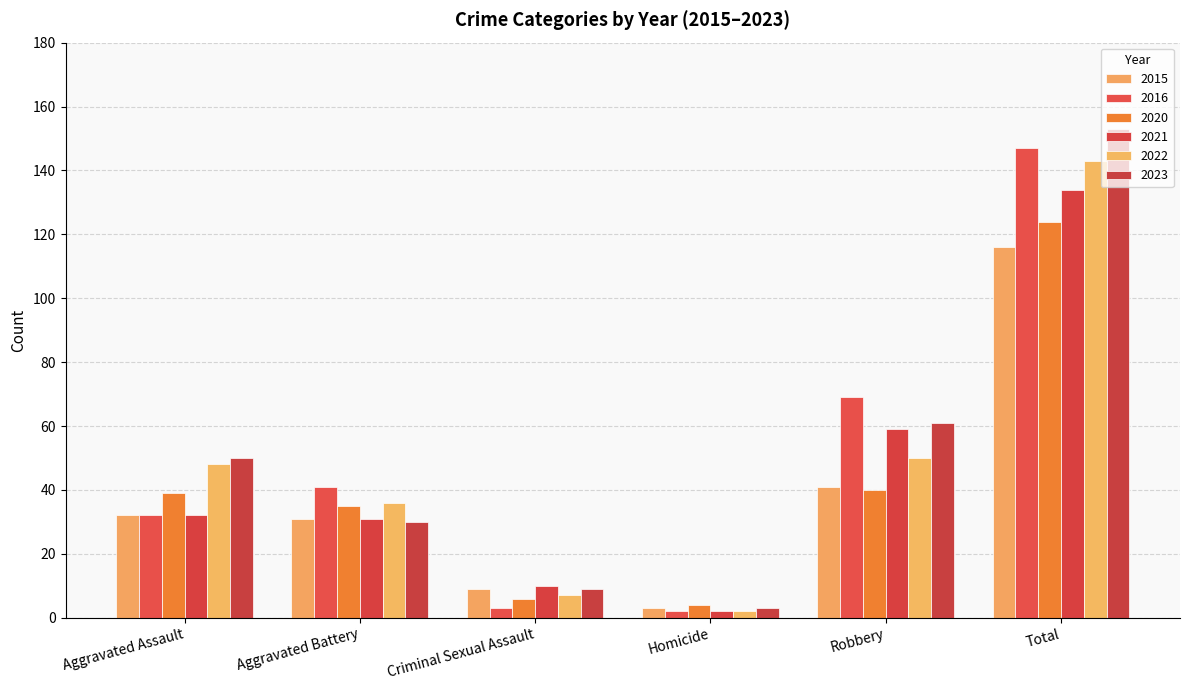

Which label corresponds to the largest value in the chart?

Total